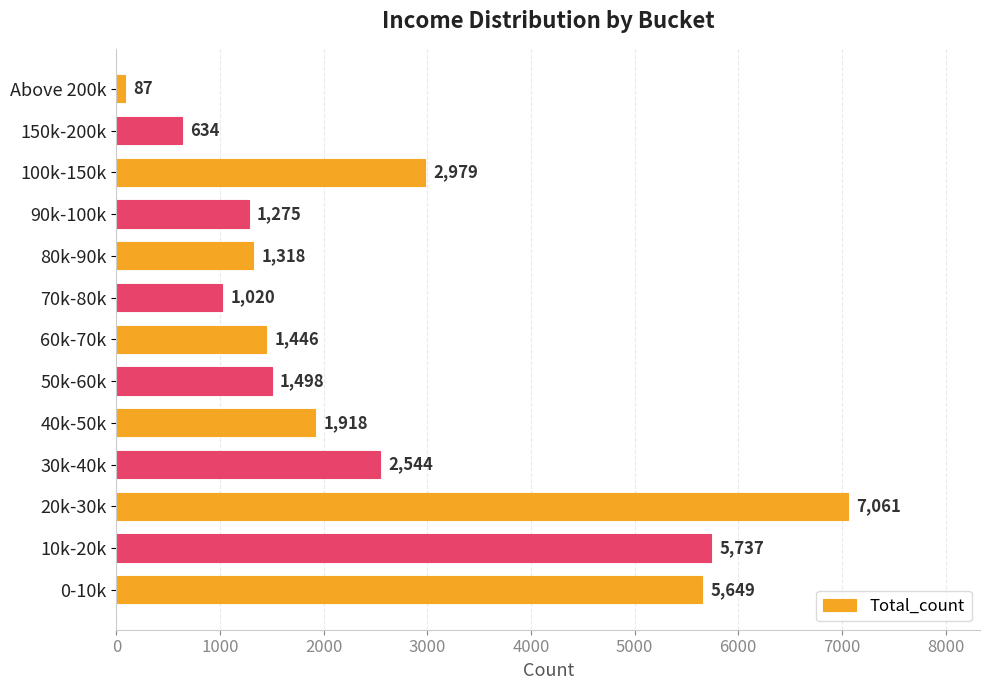

What is the sum of all values?

33166